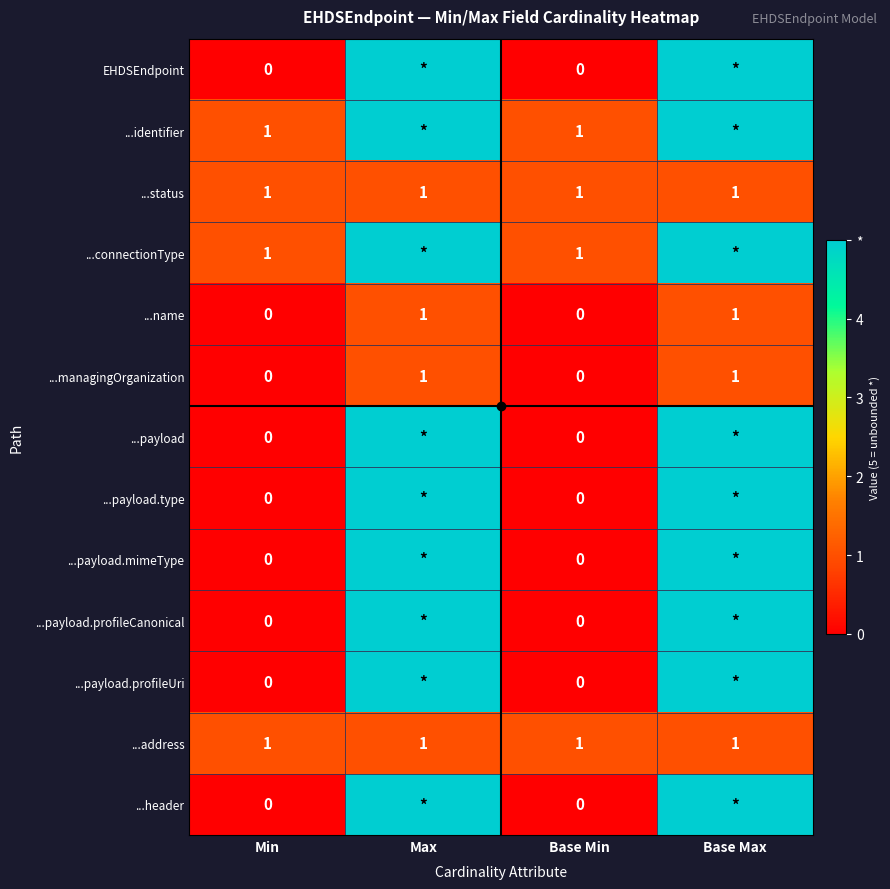

What is the total value across all series at Base Min?

4